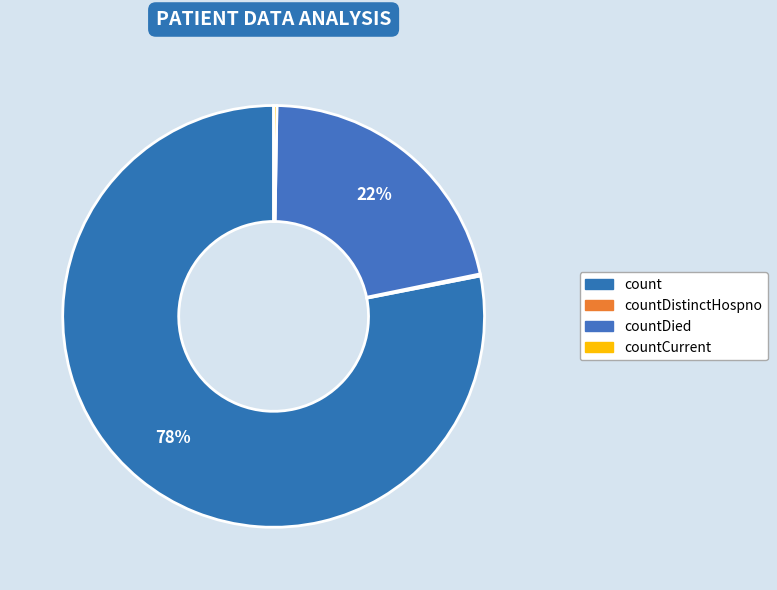

Combined, do countCurrent and count account for over 50%?

Yes